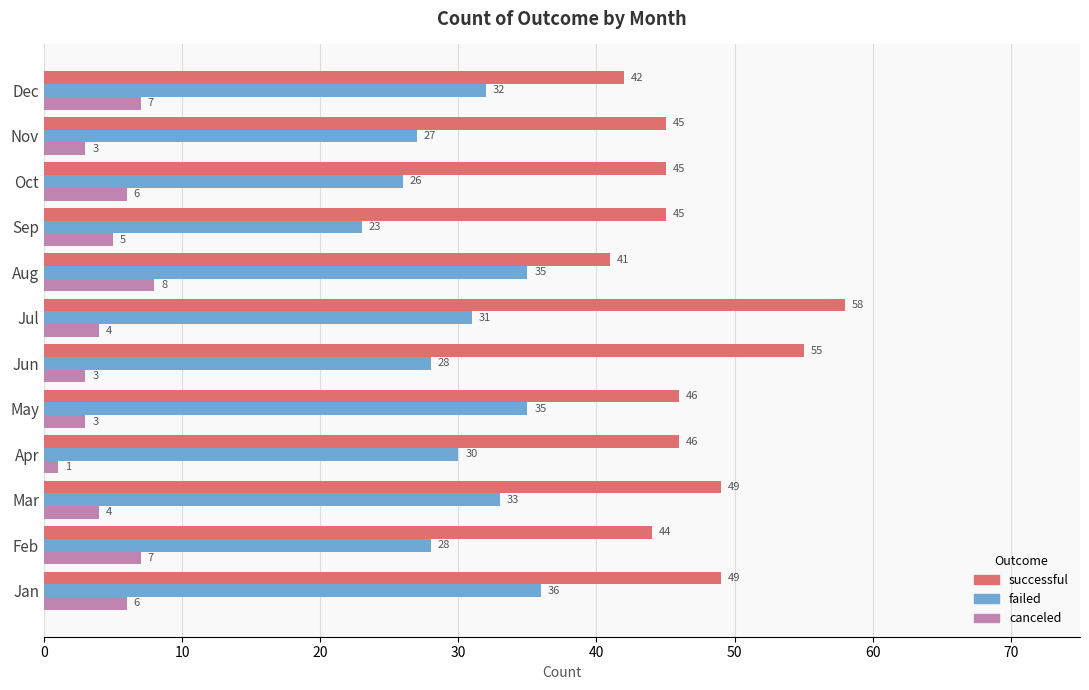

Which category has the highest value in the canceled series?

Aug